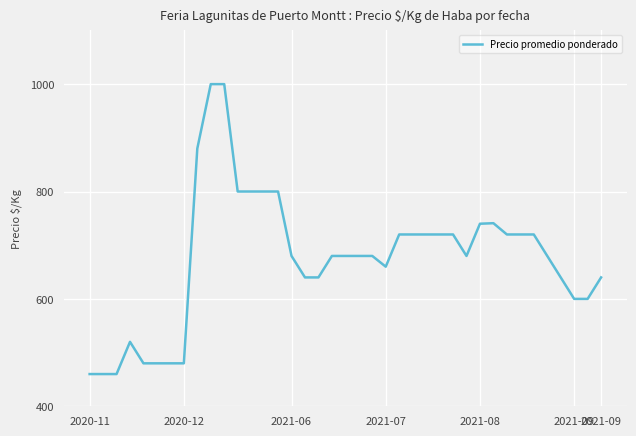

What is the difference between the maximum and minimum values?

540